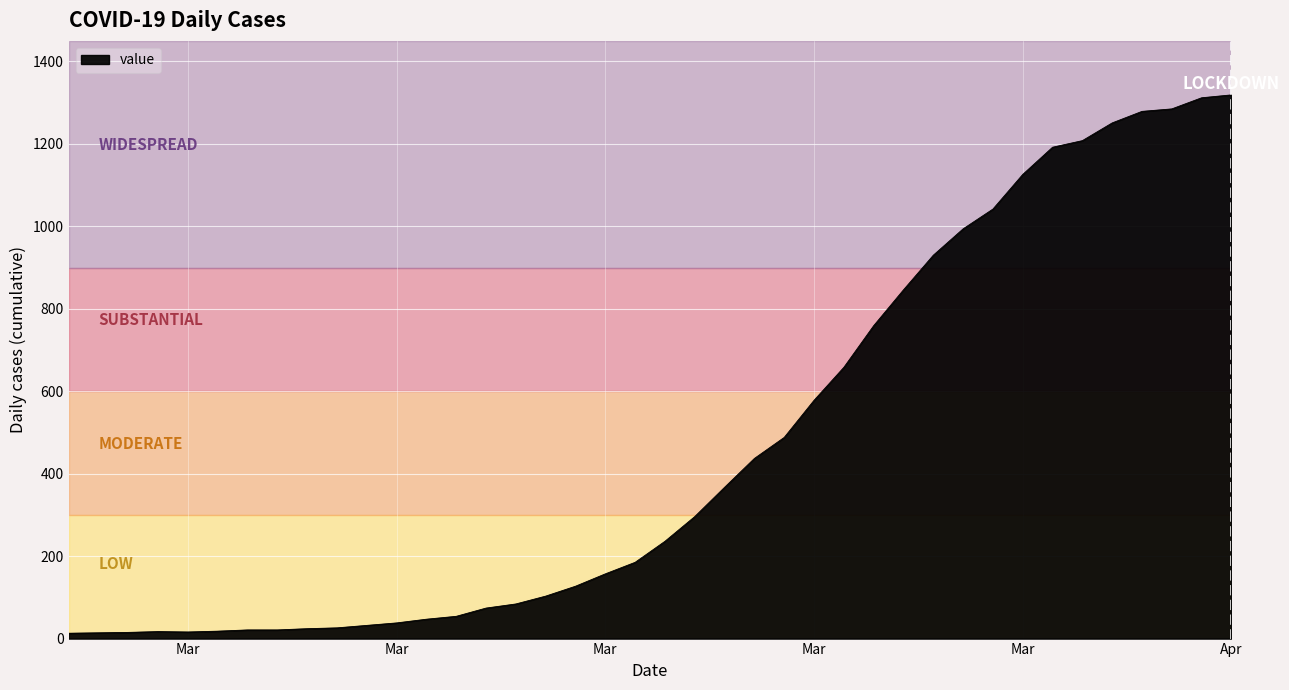

What is the maximum value shown in the chart?

1319